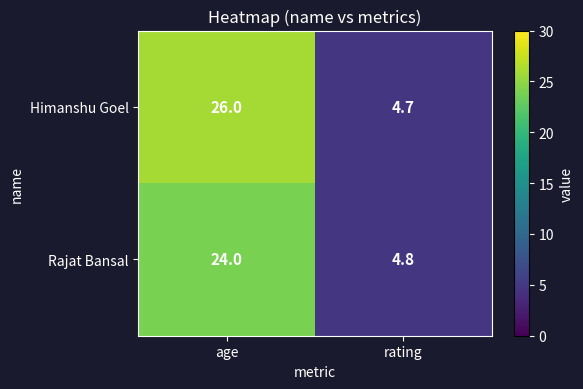

Is it true that Himanshu Goel equals 3.2 at rating?

False